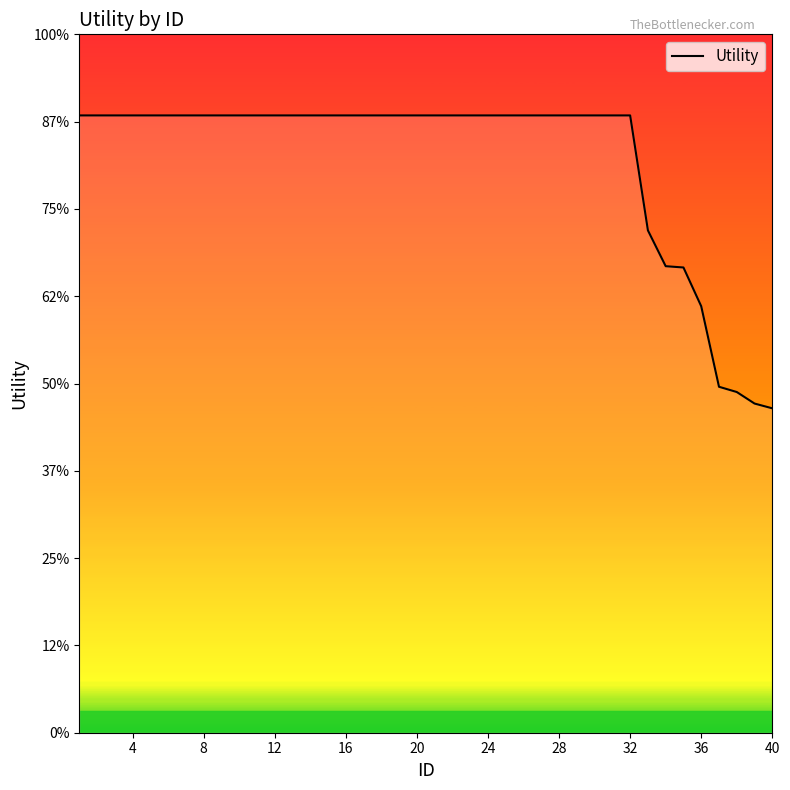

Reading left to right, list all the values displayed in this chart.

1.4	1.4	1.4	1.4	1.4	1.4	1.4	1.4	1.4	1.4	1.4	1.4	1.4	1.4	1.4	1.4	1.4	1.4	1.4	1.4	1.4	1.4	1.4	1.4	1.4	1.4	1.4	1.4	1.4	1.4	1.4	1.4	1.2	1.1	1.1	1.0	0.8	0.8	0.8	0.7